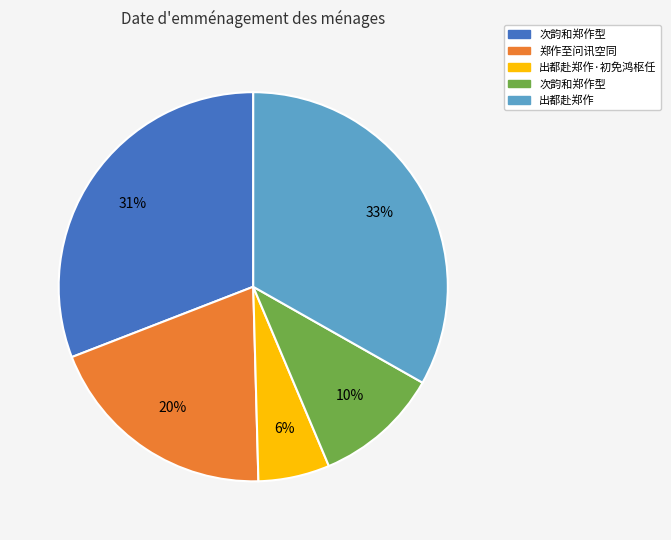

Is there a majority slice in this chart?

No